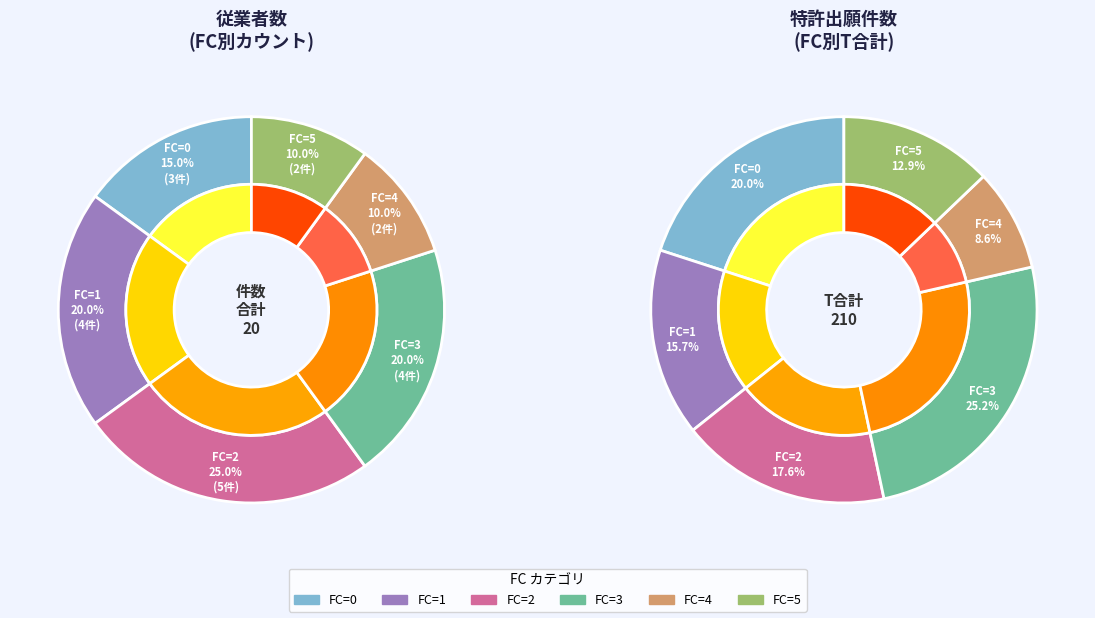

Which has a higher value, 3 or 1?

1